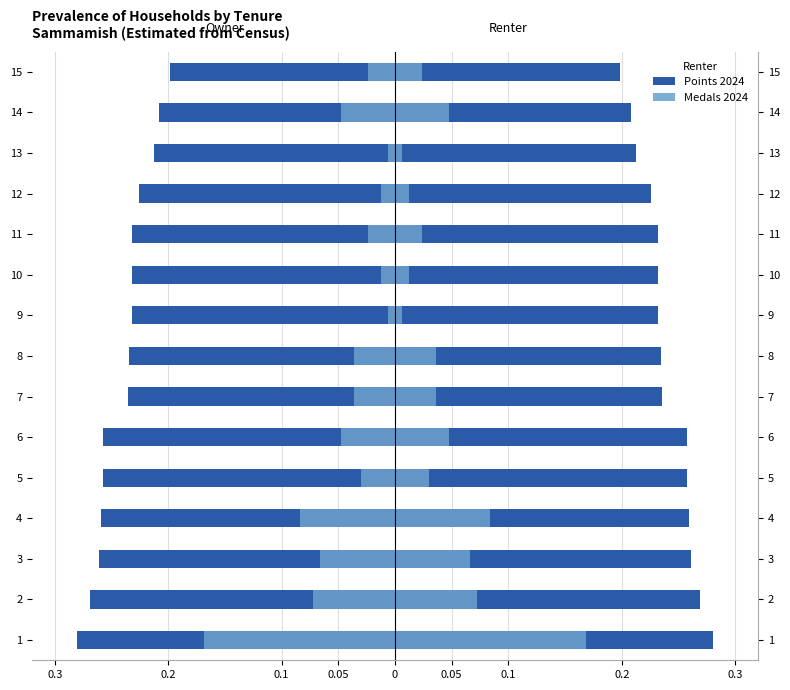

What is the sum of all Medals (normalized) values?

-0.7